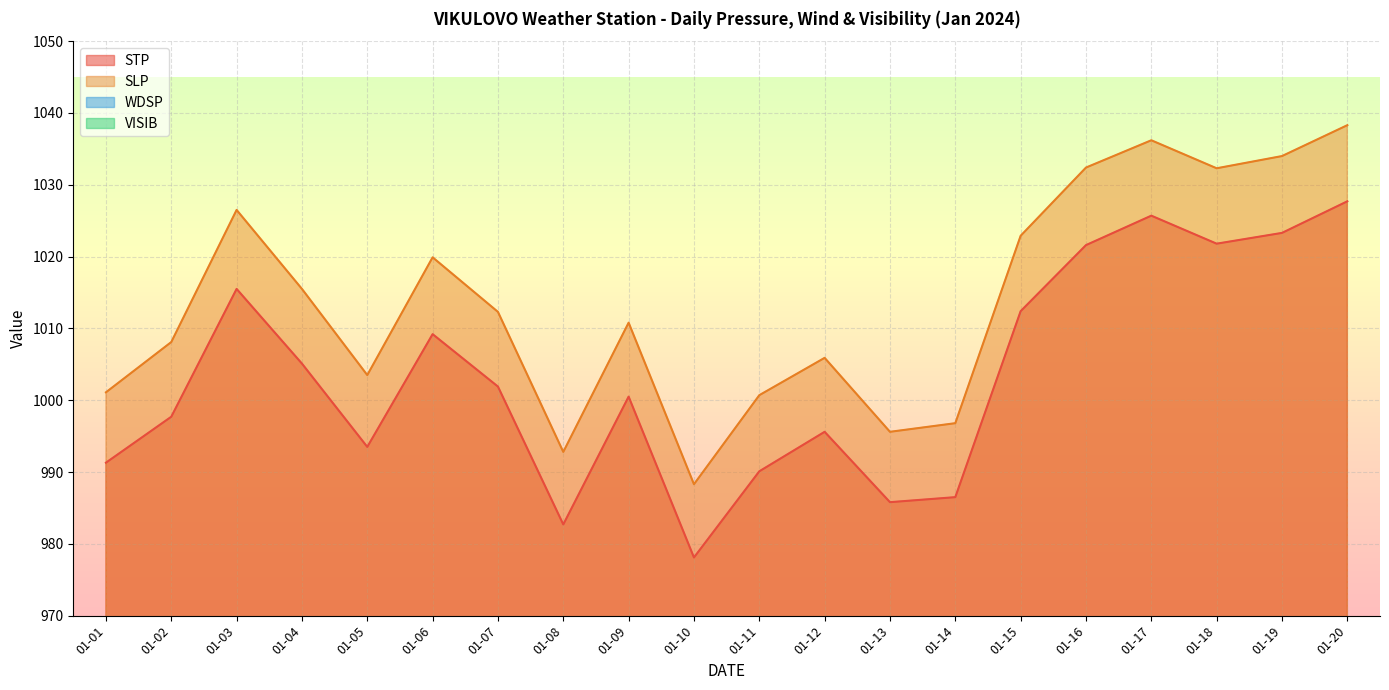

What is the maximum value for WDSP?

9.0